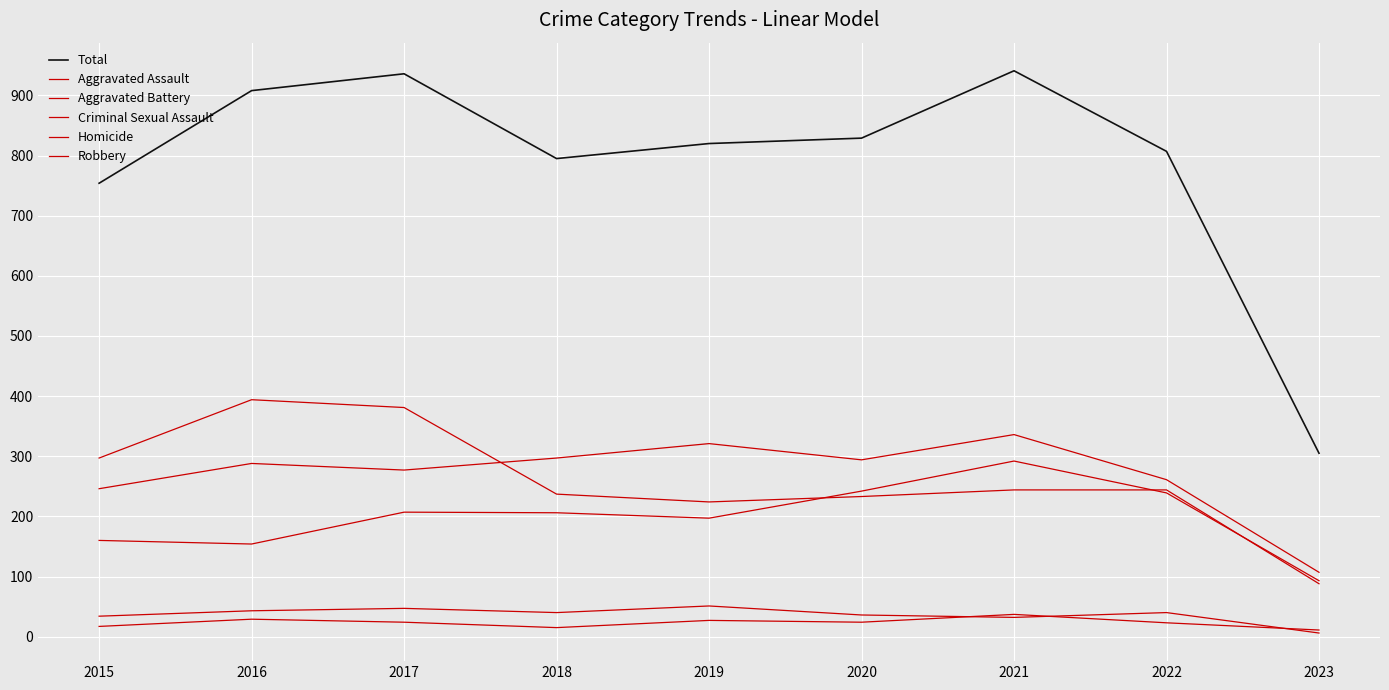

Does the chart display data point markers on the line(s)?

No